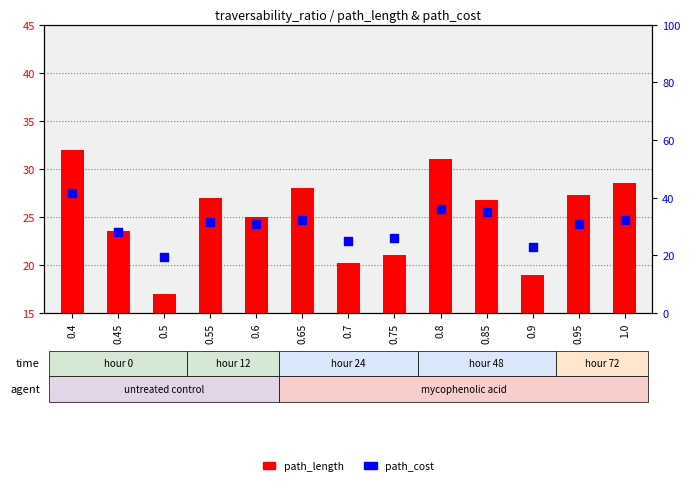

Which series has the largest total across all categories?

path_cost